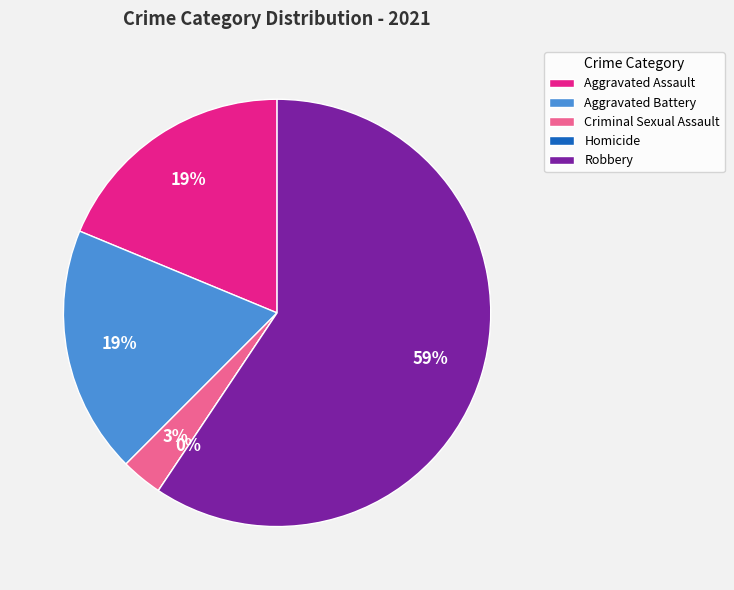

True or false: Criminal Sexual Assault accounts for 3% of the total.

True